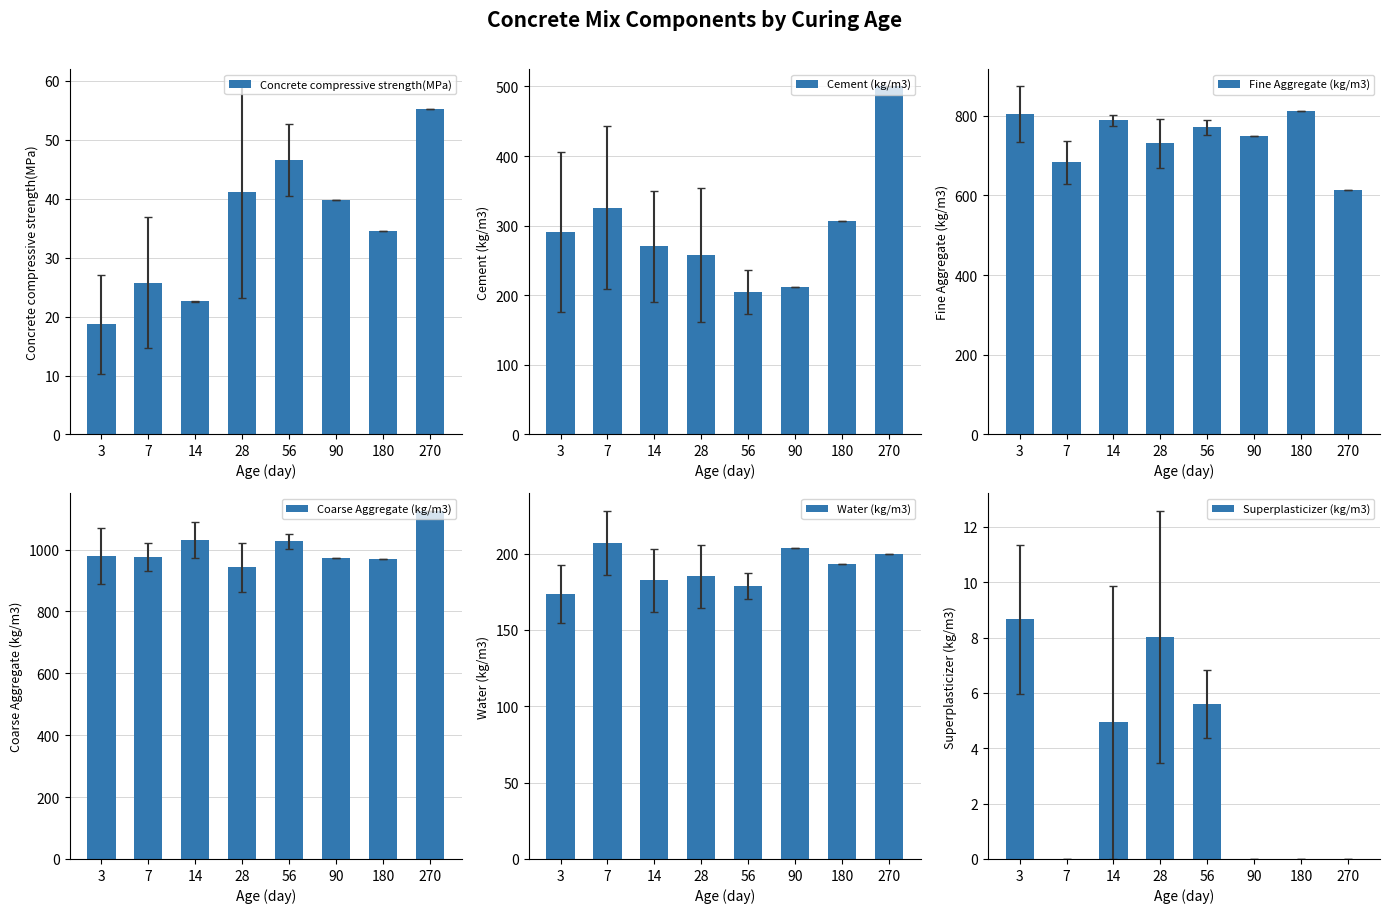

Is it true that Concrete compressive strength(MPa) equals 25.7 at 7?

True